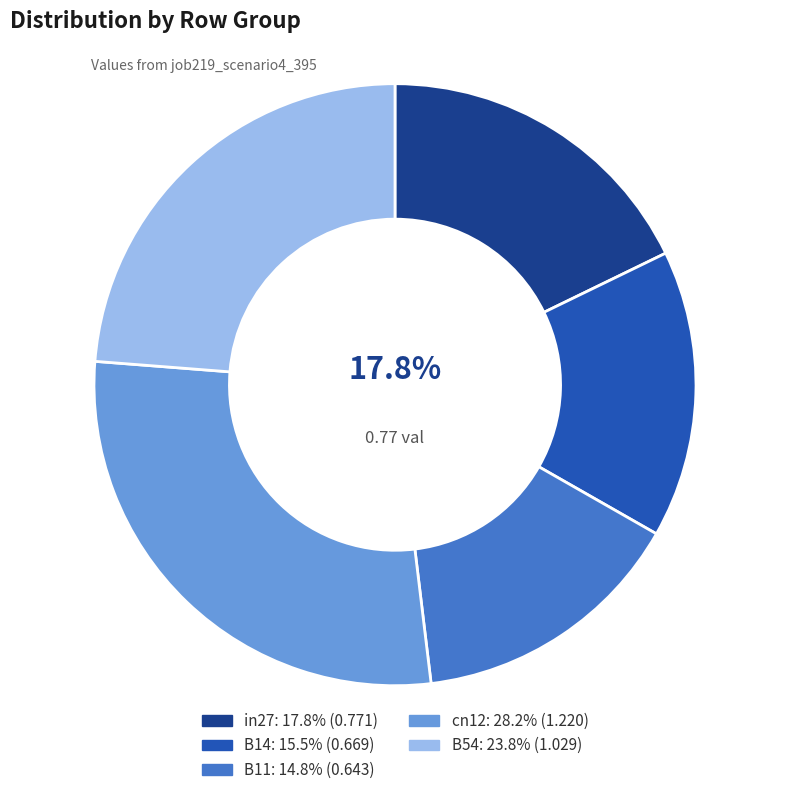

What percentage is the B14 slice, to the nearest percent?

15%